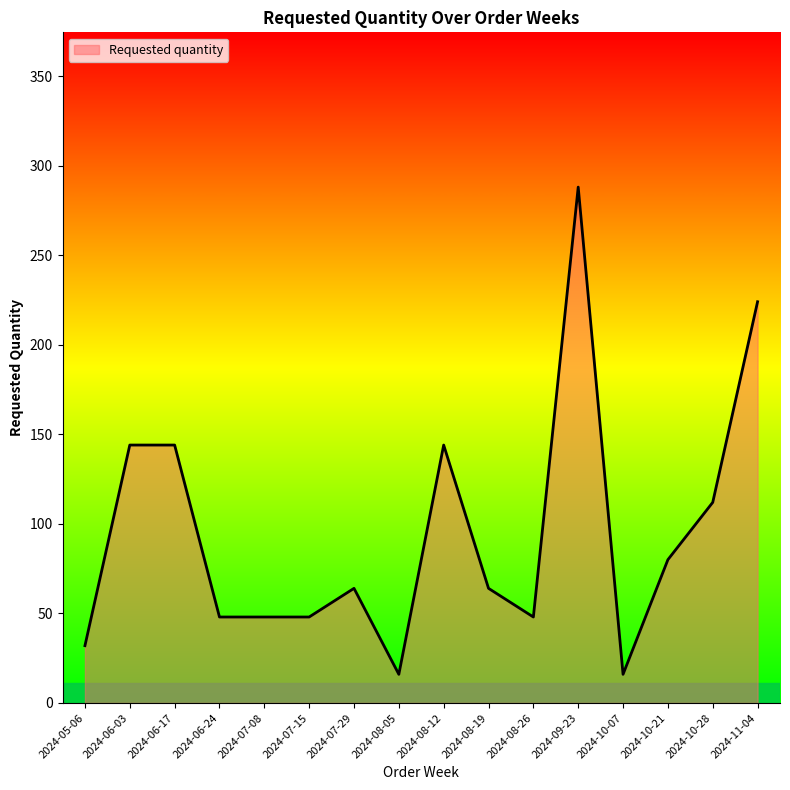

What is the difference between the second highest and minimum values?

208